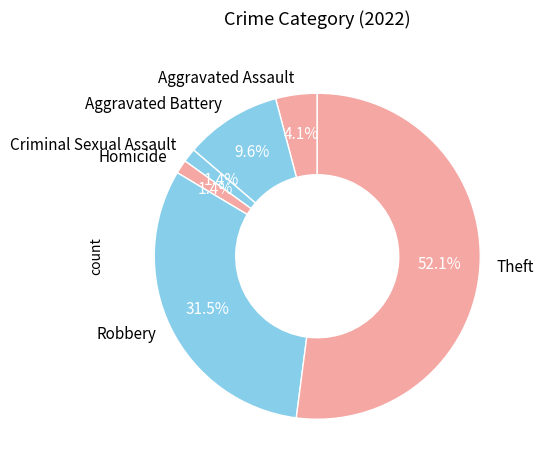

What is the ratio of the value at Theft to the value at Aggravated Assault?

12.7